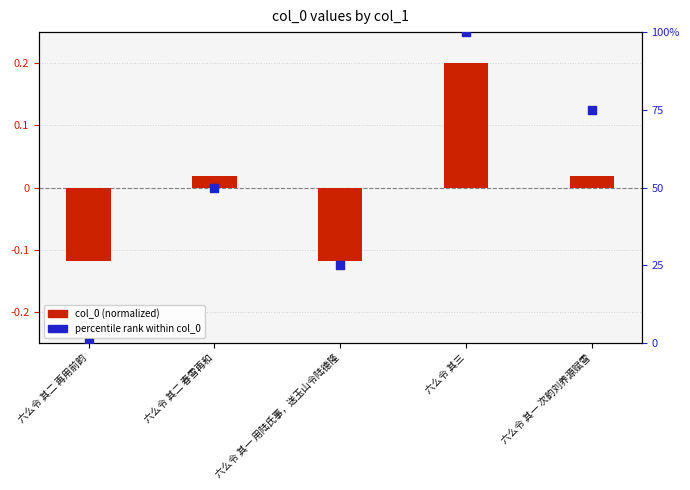

At which category is the sum across all series the highest?

六么令 其三